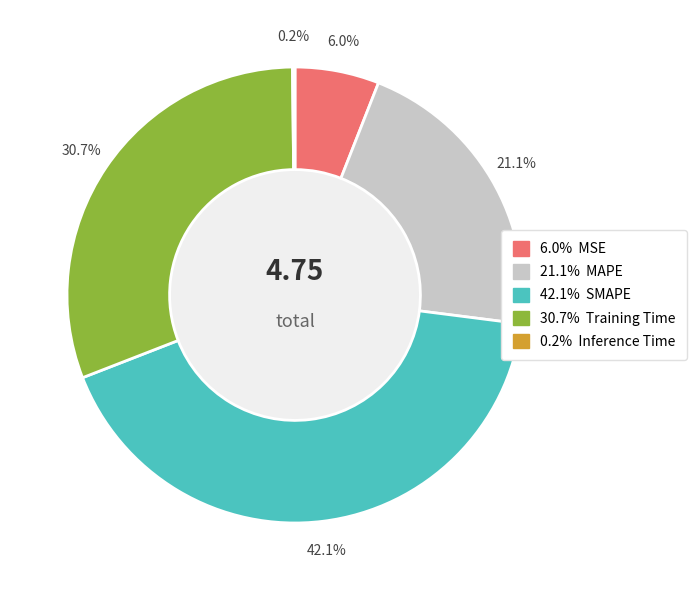

Is SMAPE the majority of the pie?

No